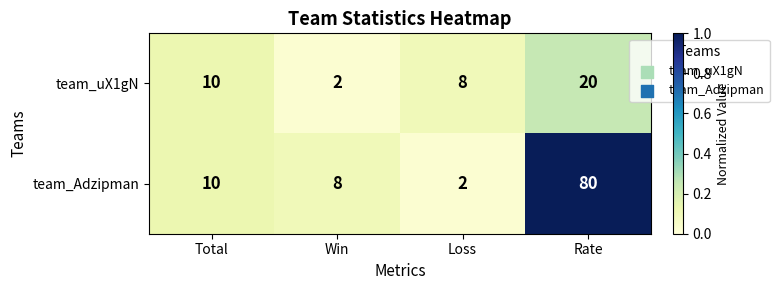

What is the difference between the second highest and minimum values in the team_Adzipman series?

8